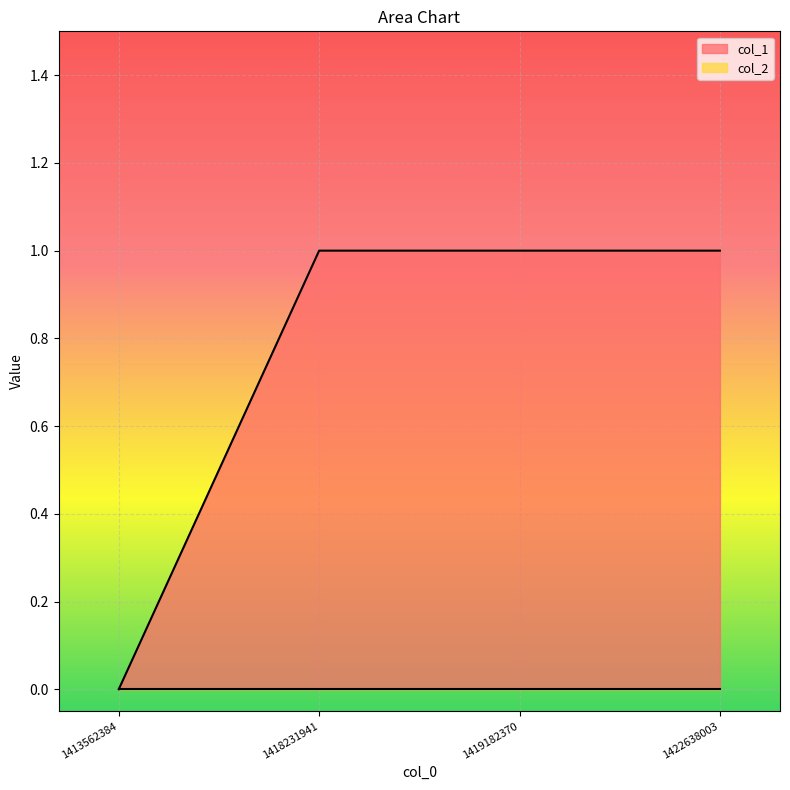

Which has a higher value, 1419182370 or 1418231941?

1419182370